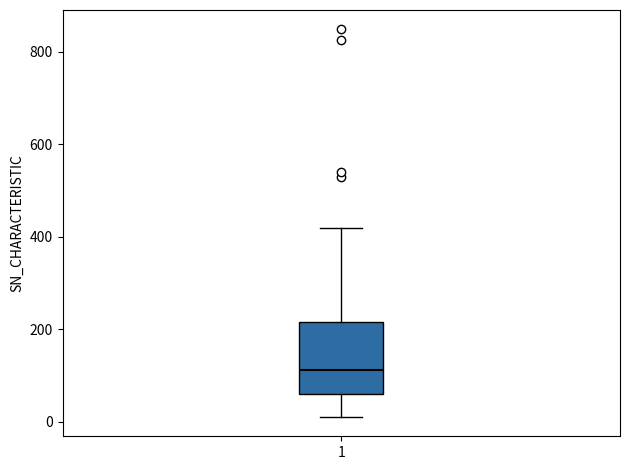

Where does the median line of the box at x = 1 sit on the y-axis? The values are not printed on the chart, so give them approximately, as read against the axis.

120